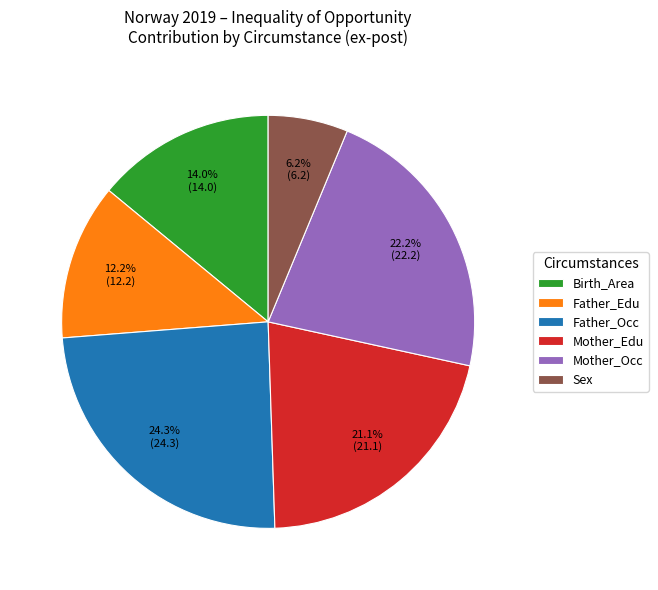

What percentage is the Mother_Edu slice, to the nearest percent?

21%